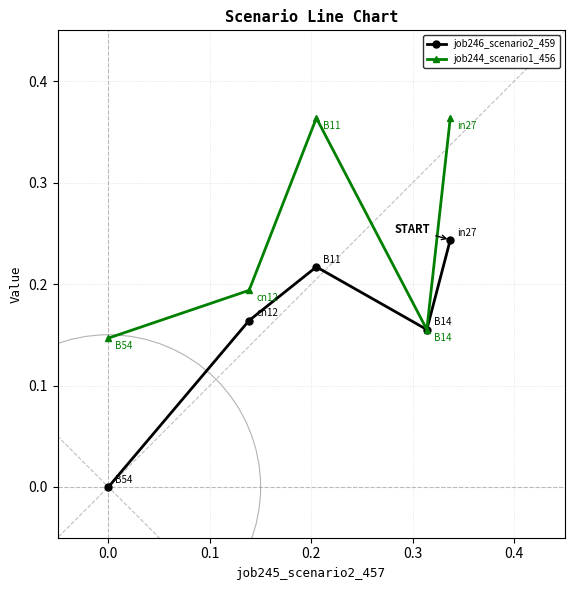

How many lines are shown in the chart?

2